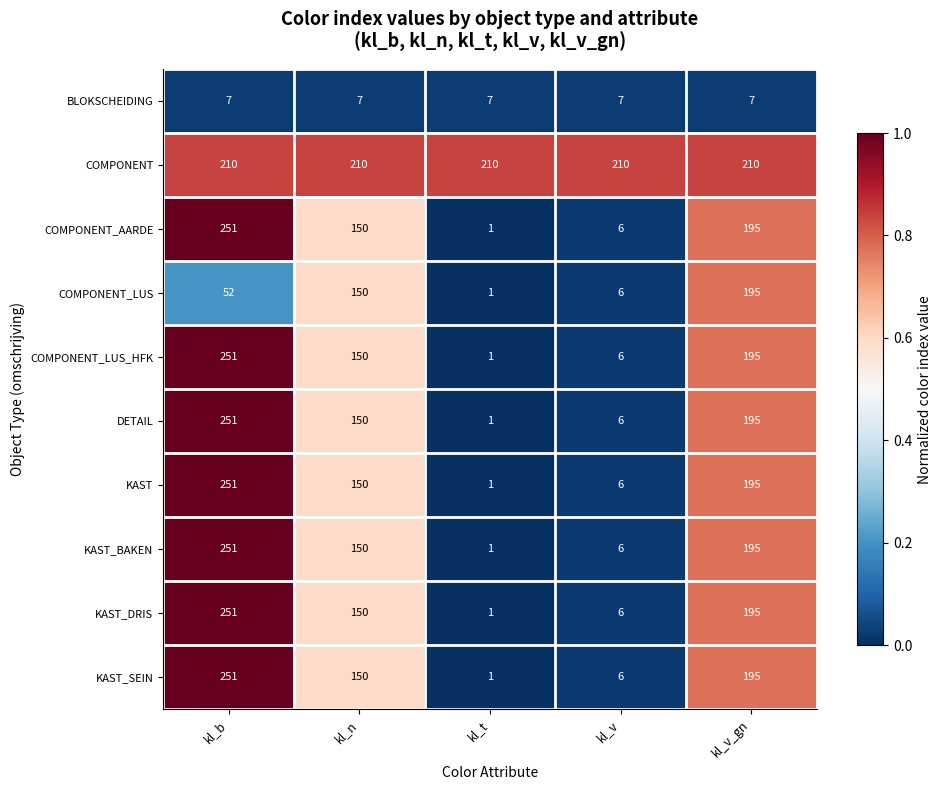

True or false: BLOKSCHEIDING has a value of 7 at kl_v.

True